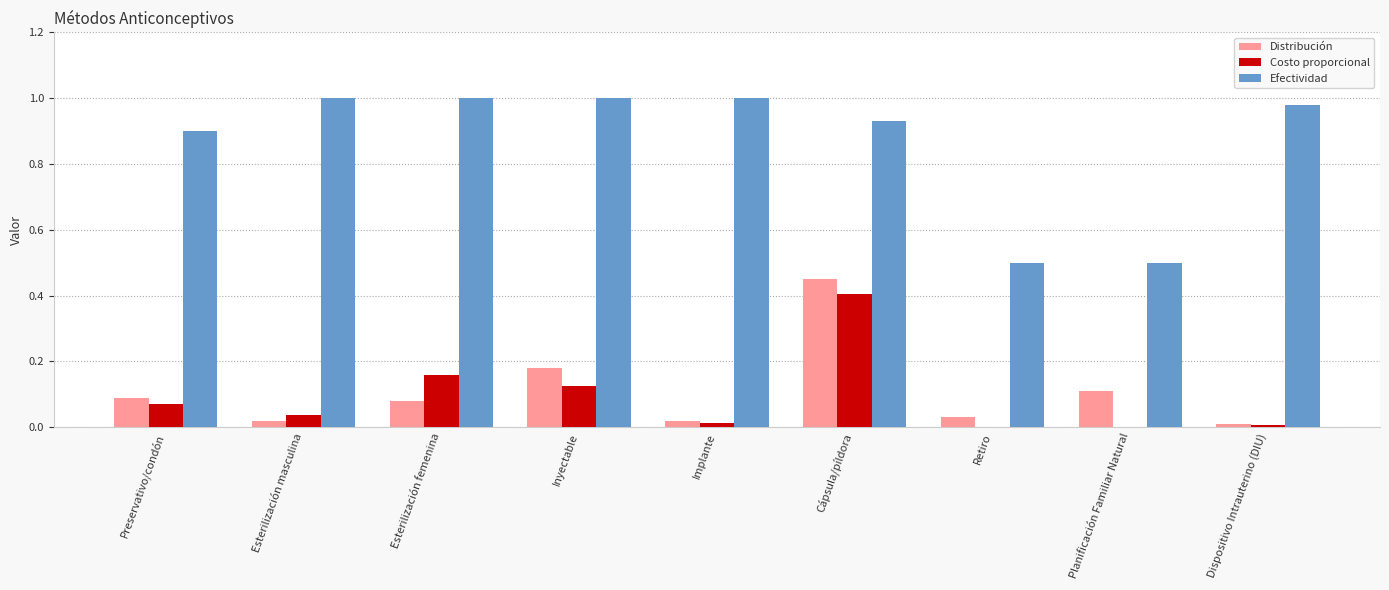

Which series has the widest spread of values?

Efectividad